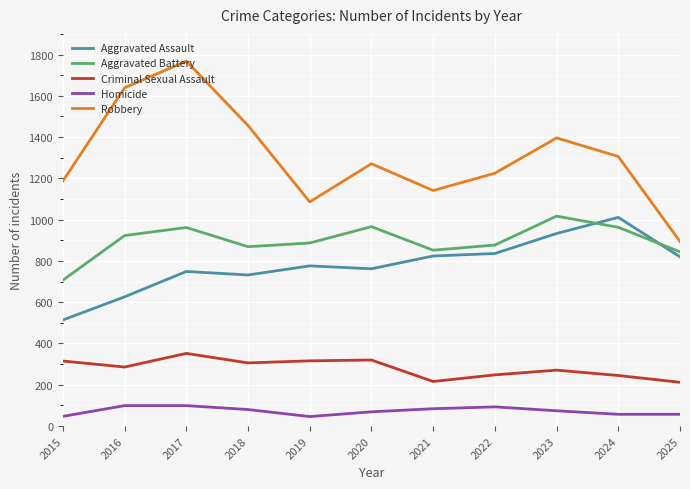

At which category does Aggravated Battery reach its first local valley?

2018